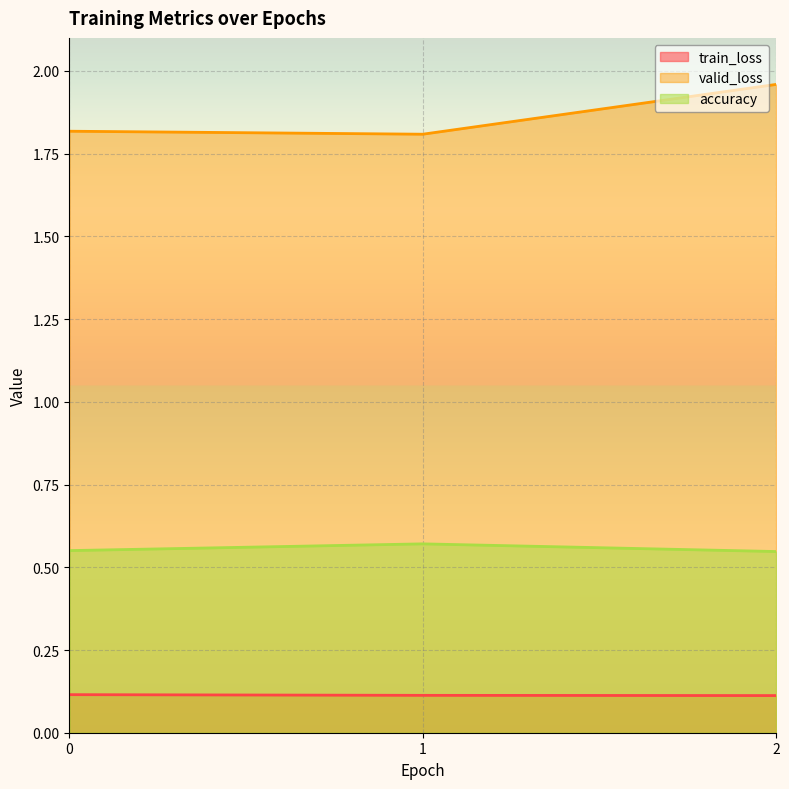

Which series has the largest range (max minus min)?

valid_loss